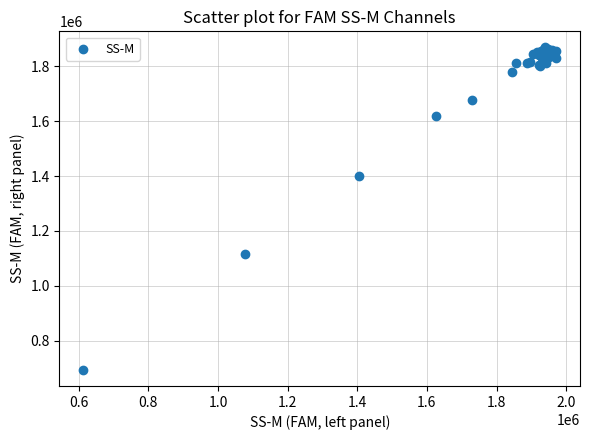

What Y value in the scatter plot is closest to 1281344?

1400056